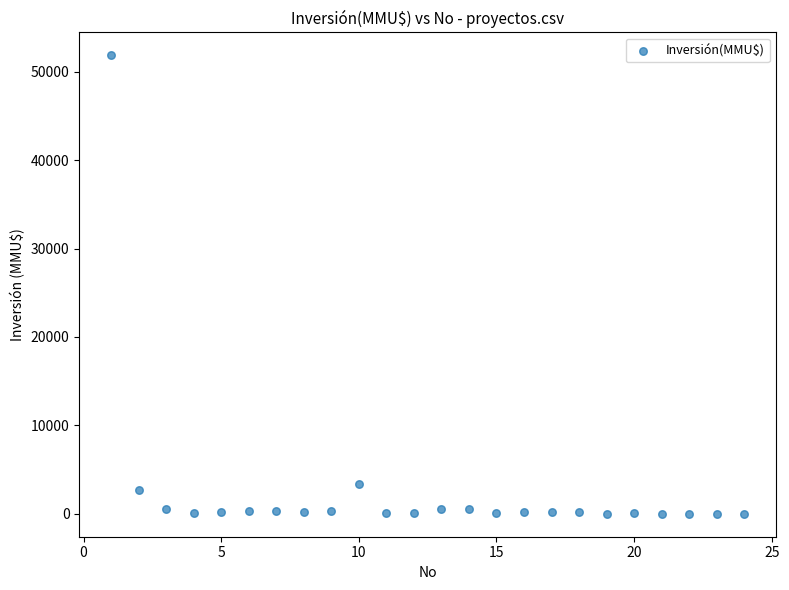

What Y value in the scatter plot is closest to 25930?

3369